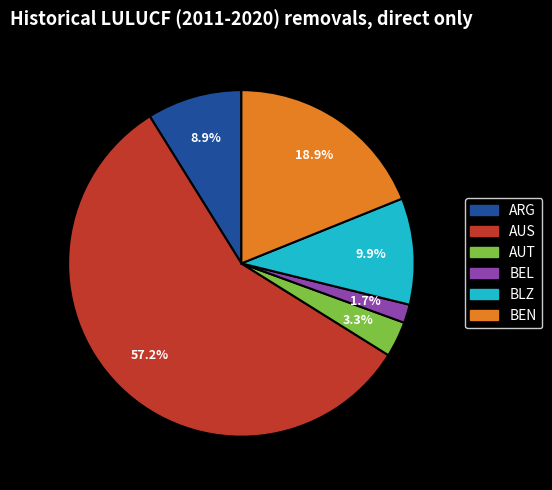

Is there any slice that represents more than half of the pie?

Yes